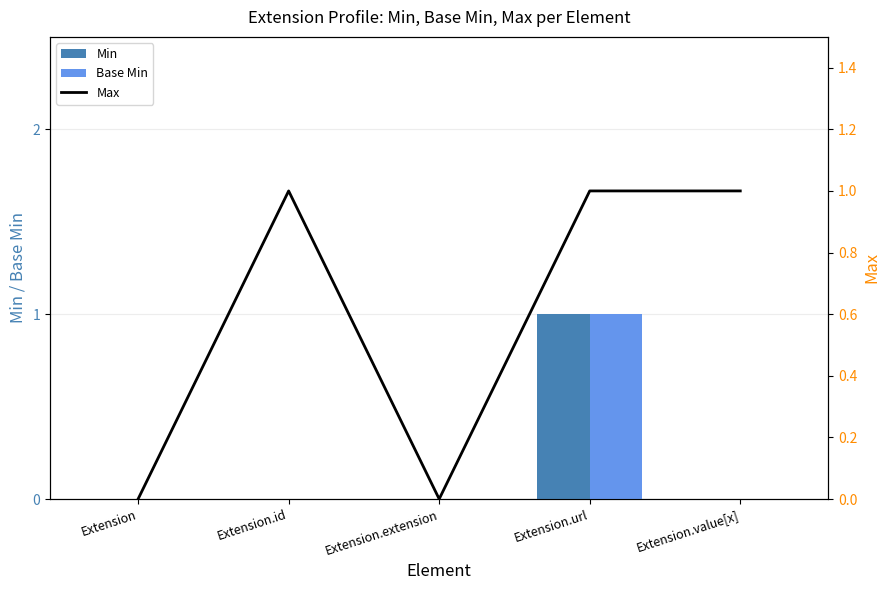

Which series has the largest range (max minus min)?

Min